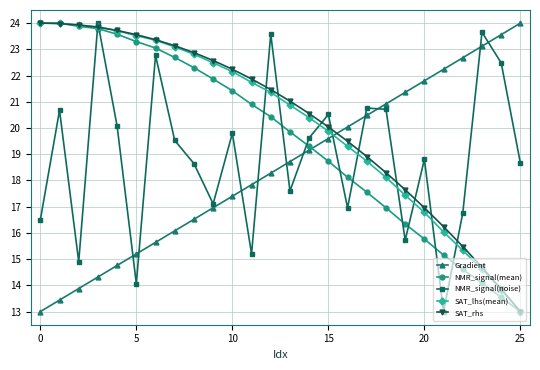

How many values in the SAT_lhs(mean) series exceed 21?

13